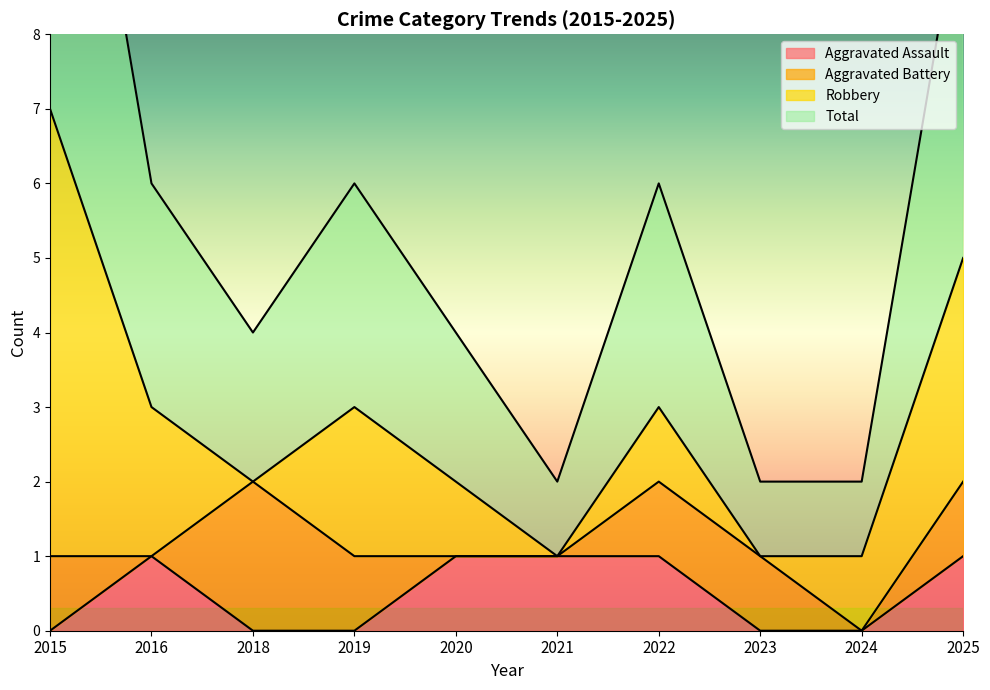

How many interior local peaks does the Total series have?

2